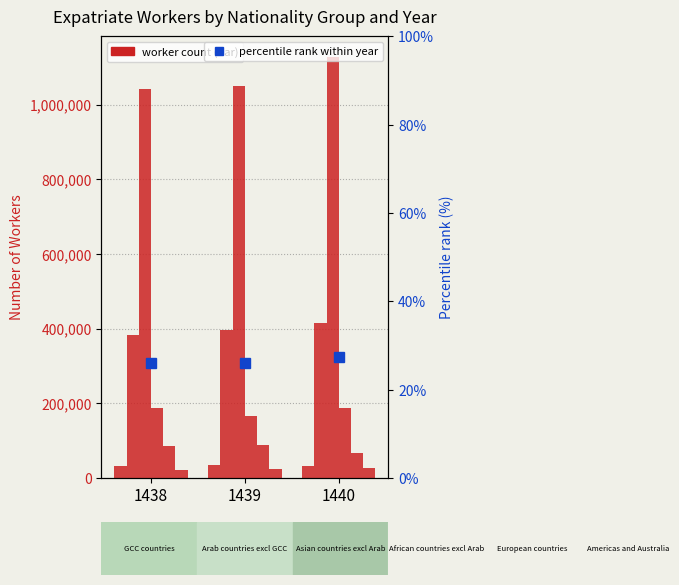

How many percentile rank within year values are between 25 and 27?

2